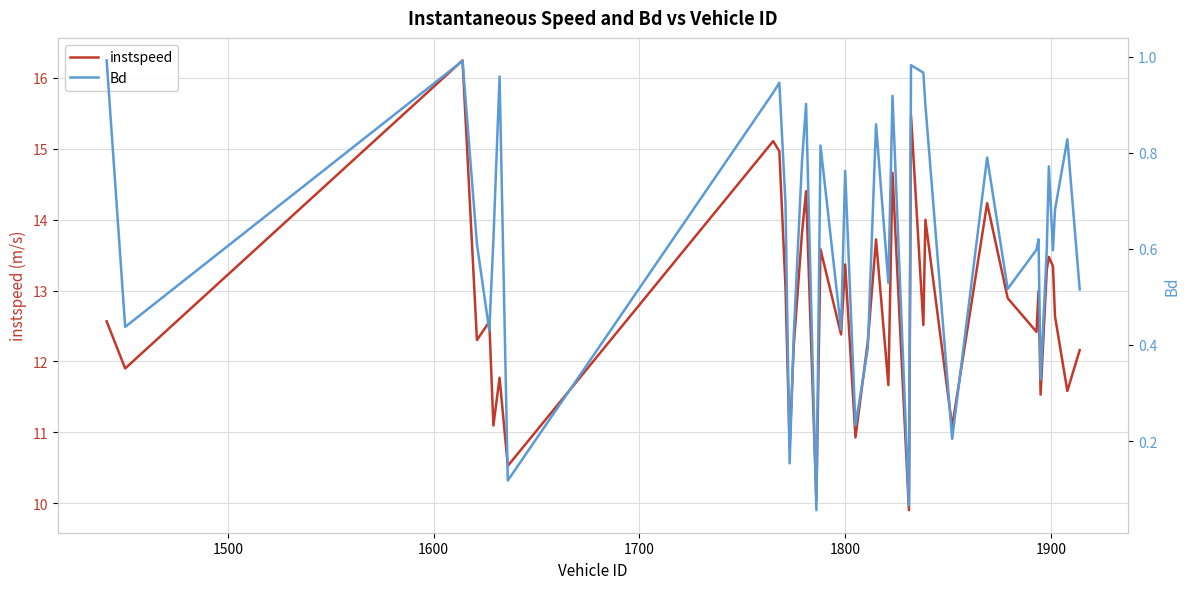

In instspeed, how many points are higher than both neighbors (excluding endpoints)?

14